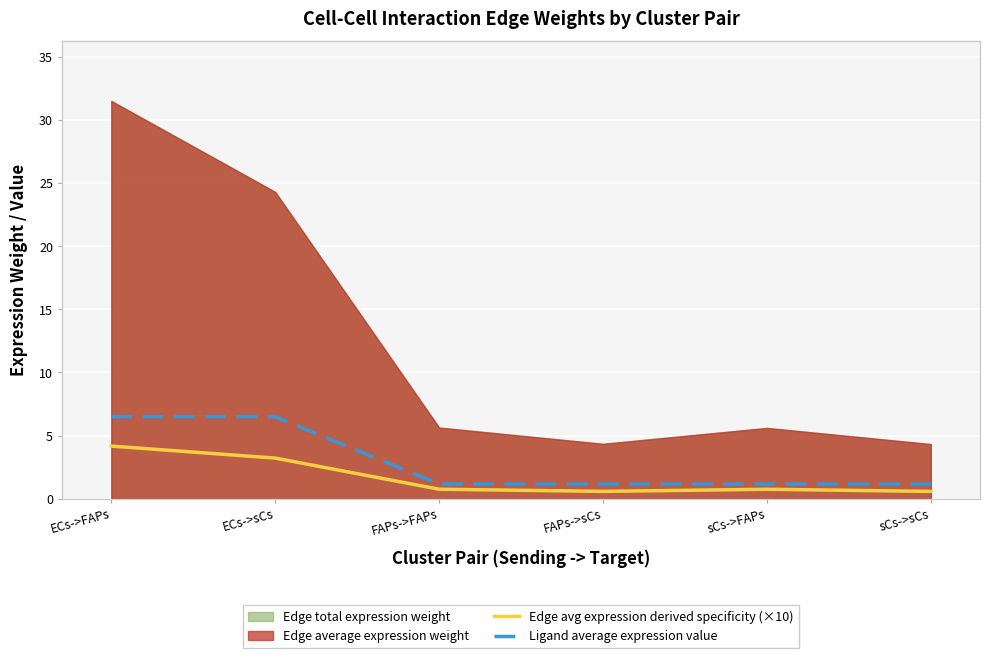

Is the value of Ligand average expression value at ECs->sCs greater than the value of Edge avg expression derived specificity (×10) at sCs->FAPs?

Yes